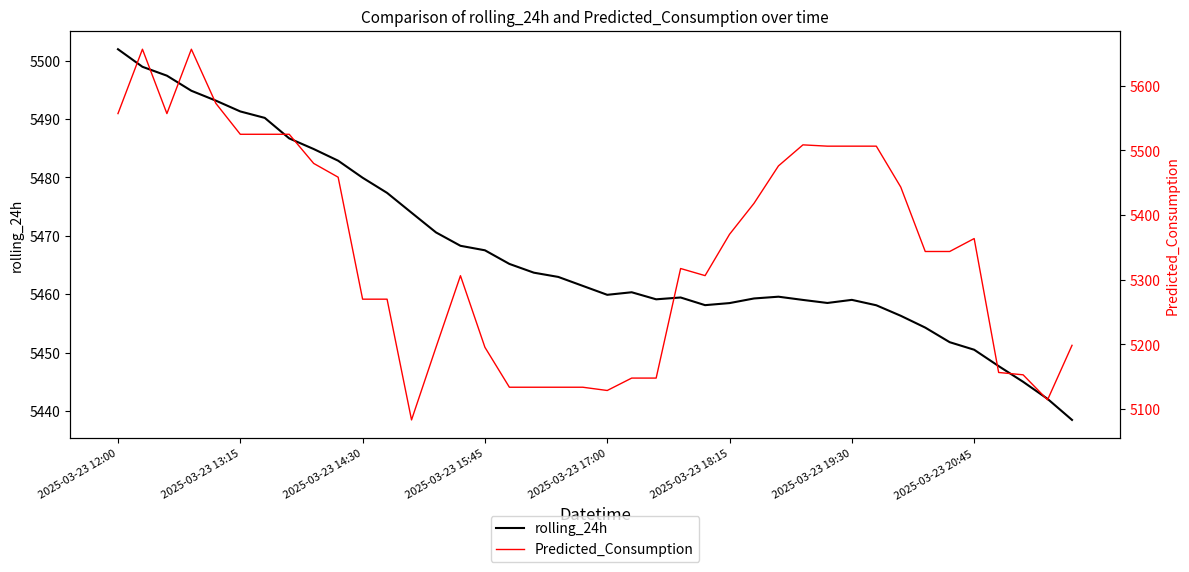

Rank the series at 2025-03-23 17:00 from highest to lowest value.

rolling_24h, Predicted_Consumption